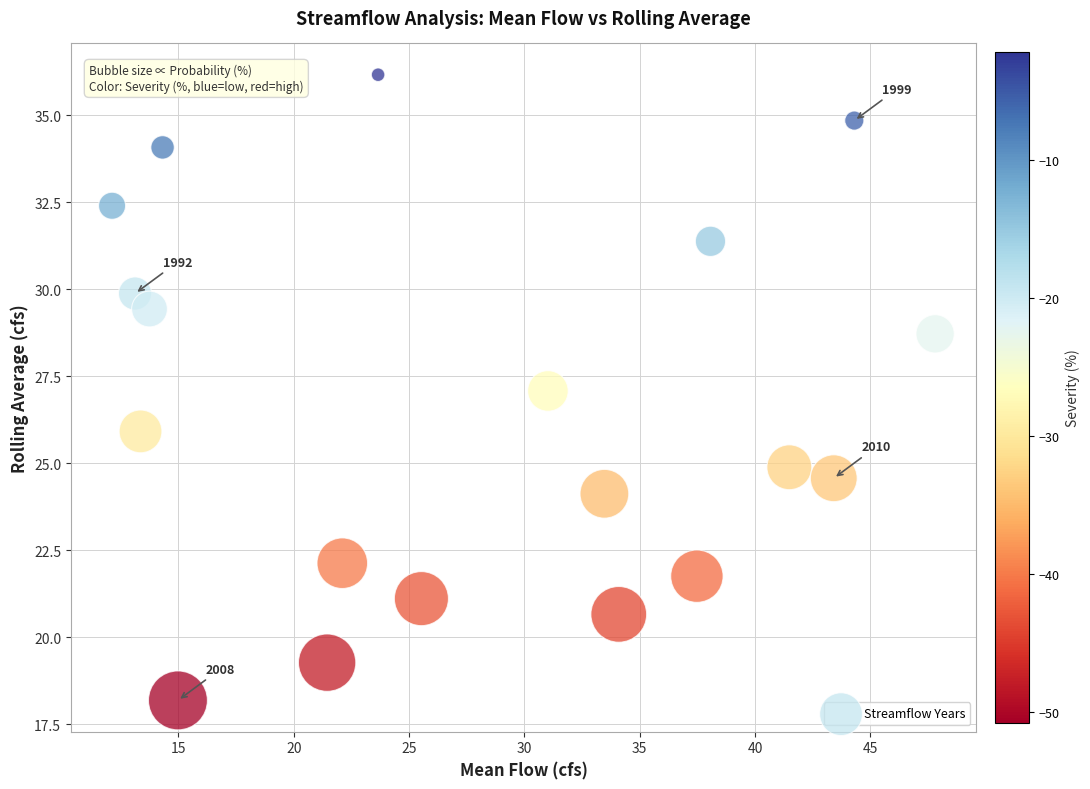

What is the range of Y values (max minus min)?

18.0